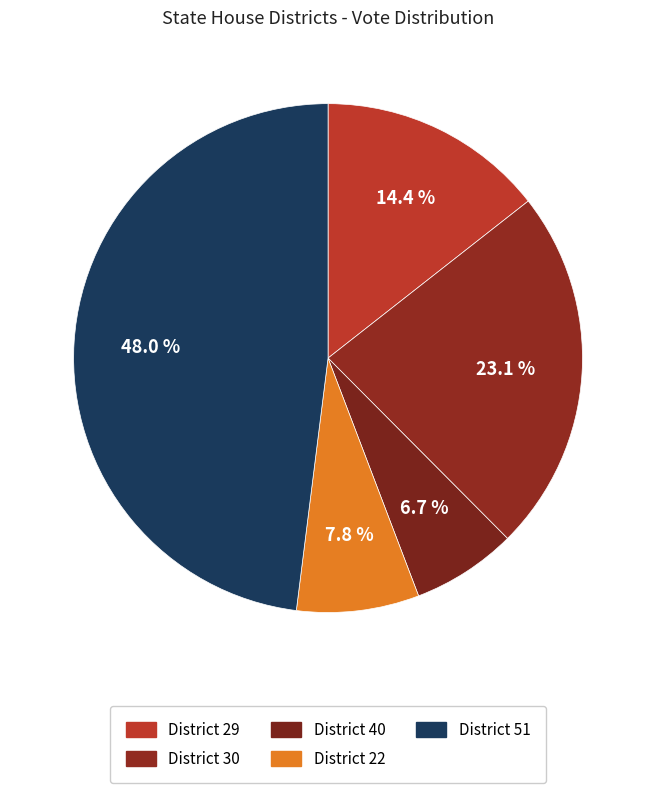

How many segments does this pie chart have?

5